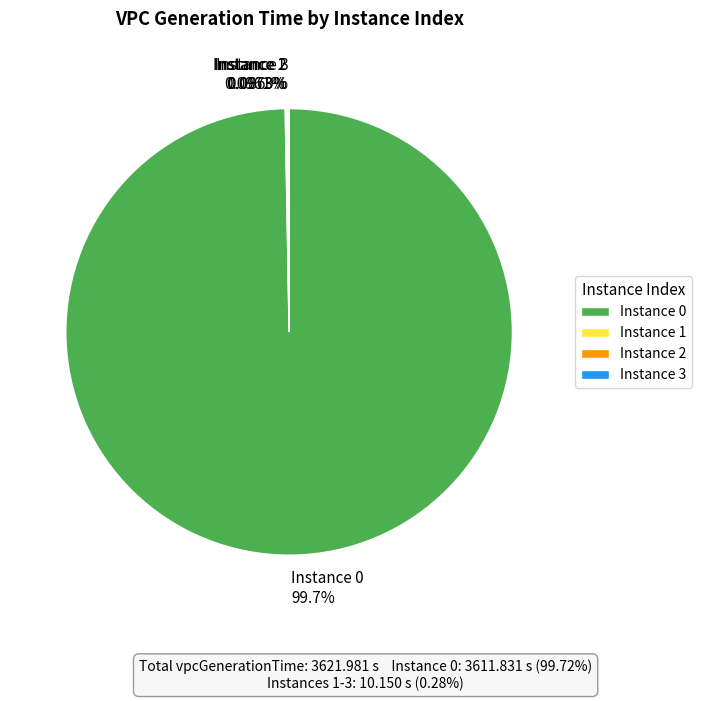

To the nearest percent, what is the difference between the largest and smallest slice percentages?

100%